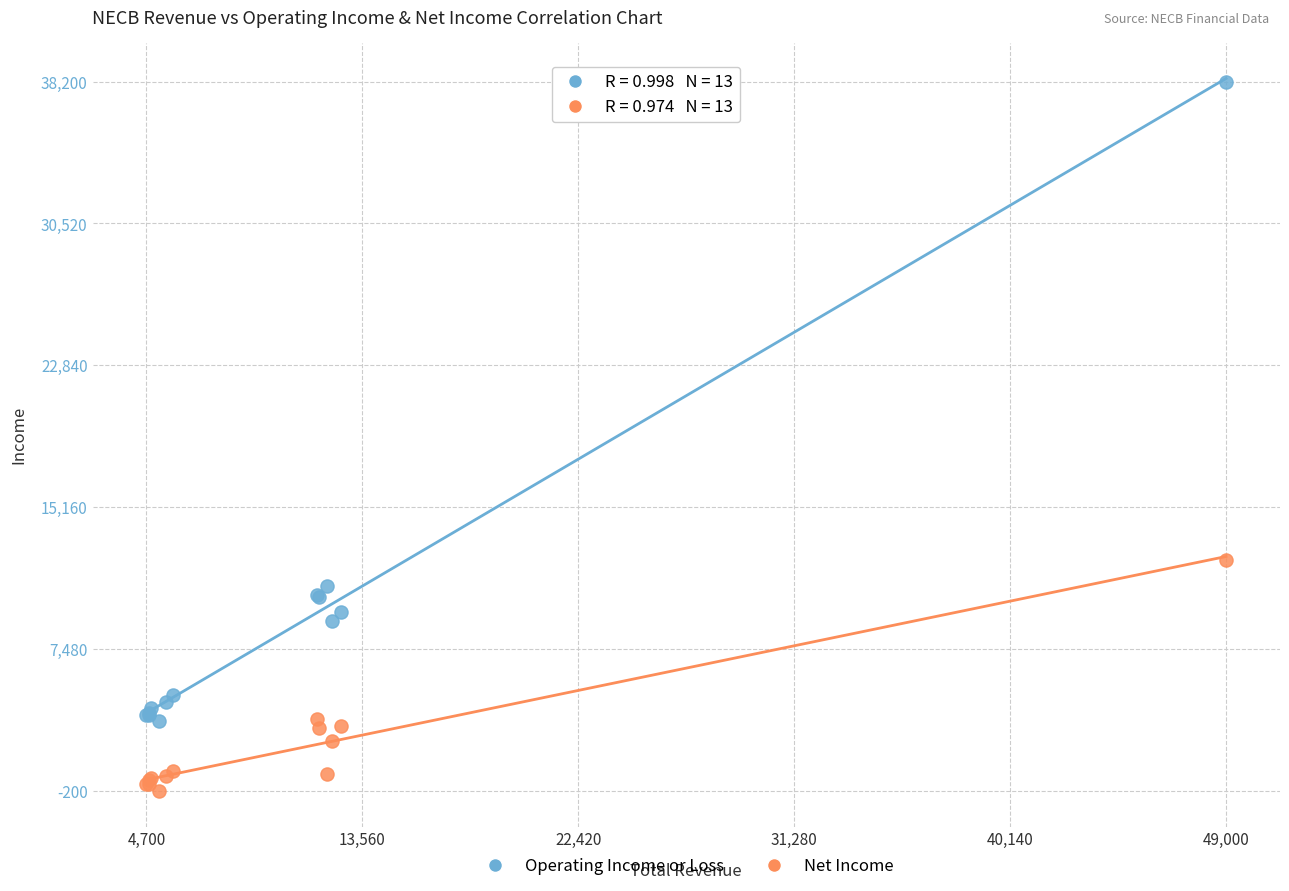

Which series reaches the maximum Y coordinate?

Operating Income or Loss